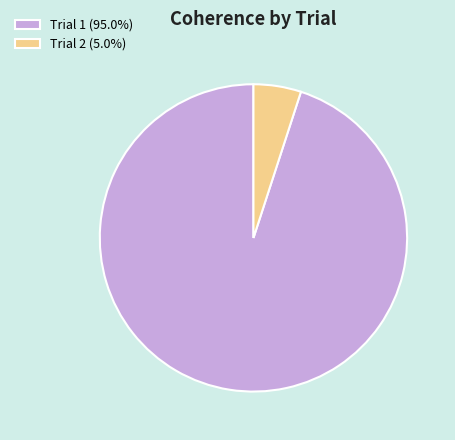

Does any single category account for the majority?

Yes